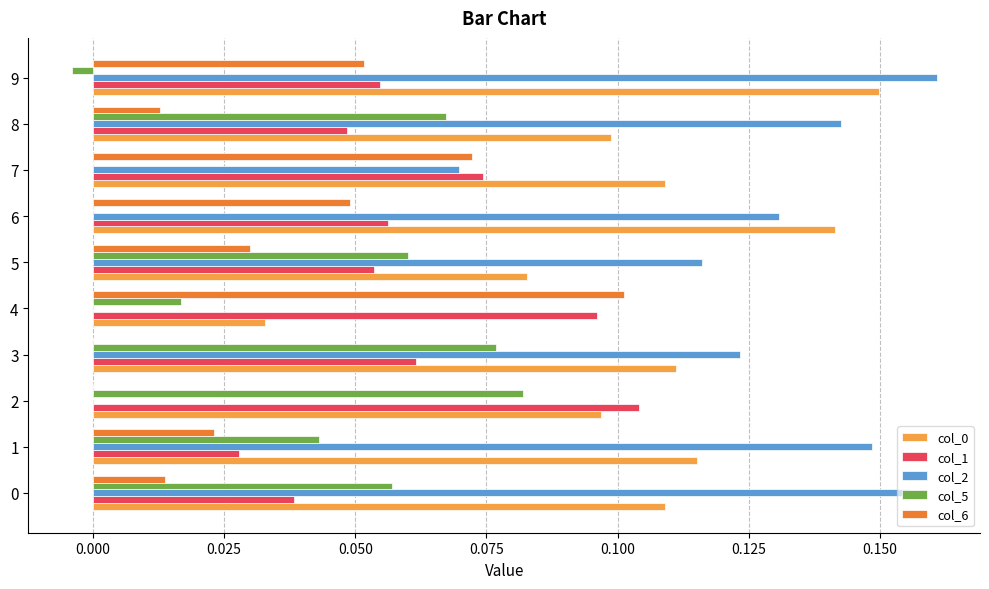

Between 0 and 2, which series saw the biggest shift?

col_2